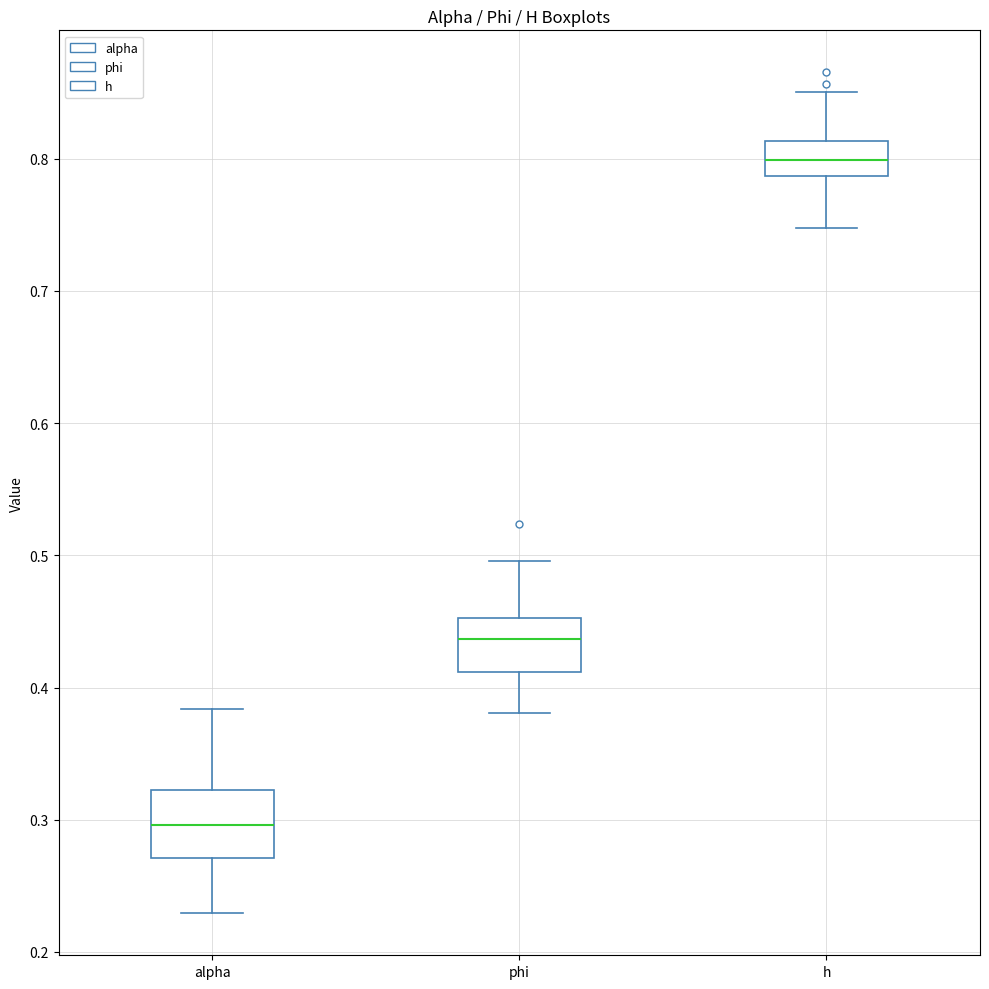

Reading left to right, transcribe this box plot: for each box, give where its median line is, the range the box spans, and where its two whiskers end, as read against the y-axis. The values are not printed on the chart, so give them approximately, as read against the axis.

alpha: median 0.30, box 0.27 to 0.32, whiskers 0.23 to 0.38
phi: median 0.44, box 0.41 to 0.45, whiskers 0.38 to 0.50
h: median 0.80, box 0.79 to 0.81, whiskers 0.75 to 0.85